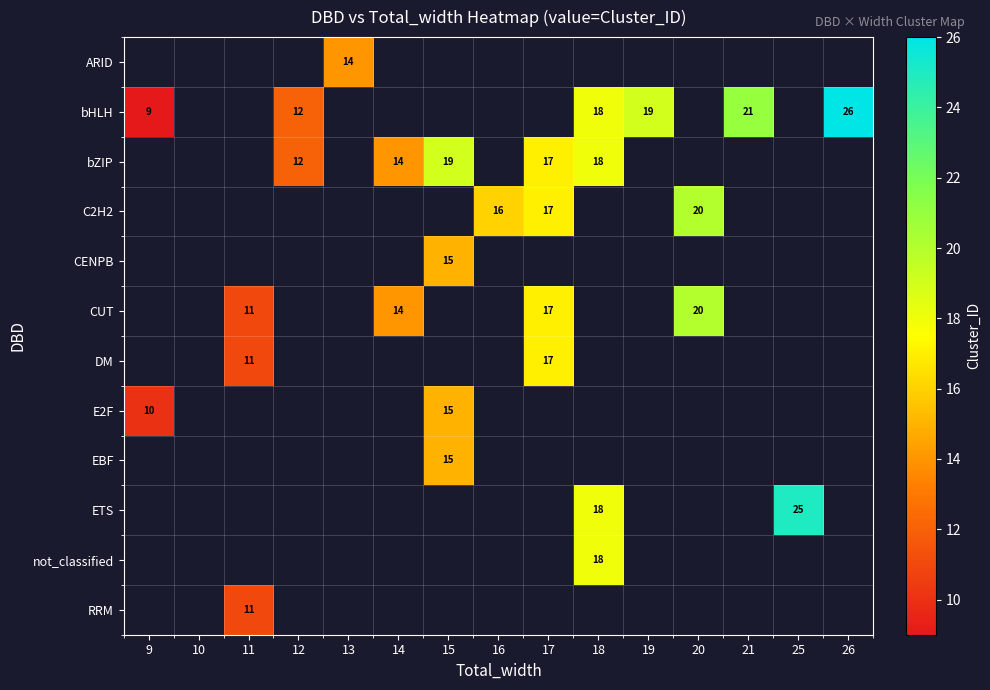

The C2H2 series shows 16 at 16. True or false?

True